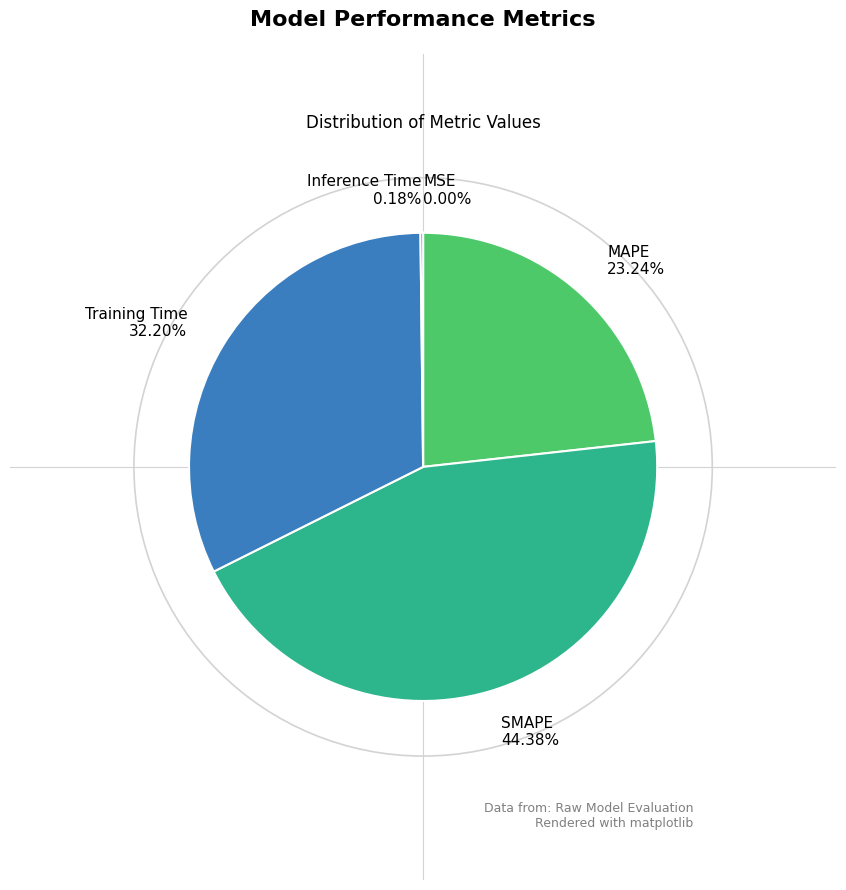

Is there any slice that represents more than half of the pie?

No